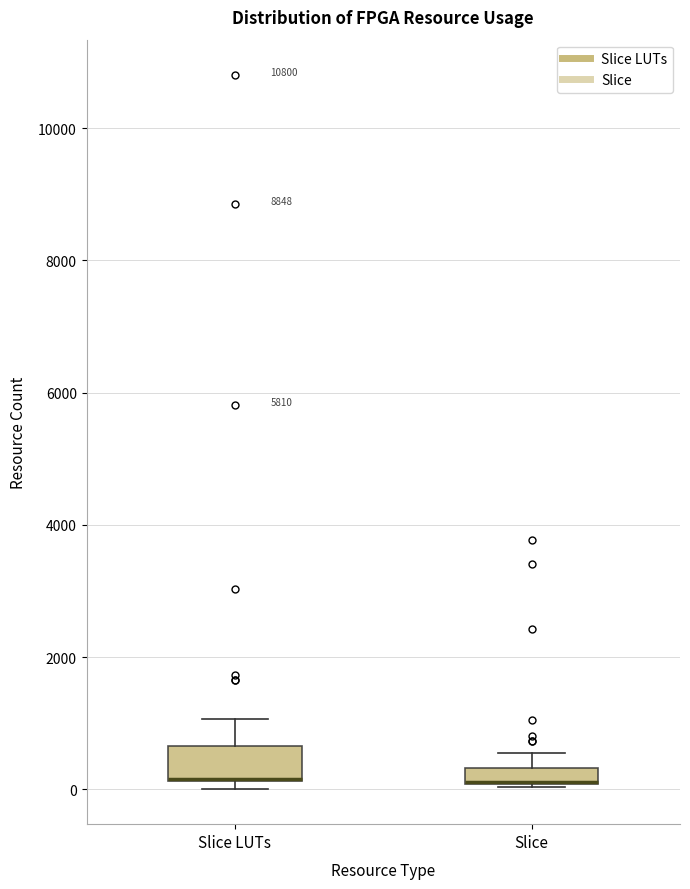

Where does the upper whisker of the box for Slice LUTs end on the y-axis? The values are not printed on the chart, so give them approximately, as read against the axis.

1000